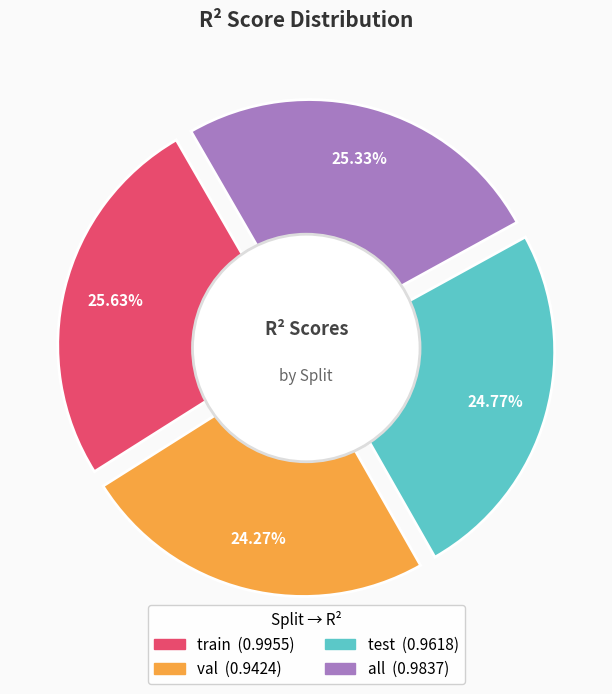

To the nearest percent, what is the difference between the largest and smallest slice percentages?

1%